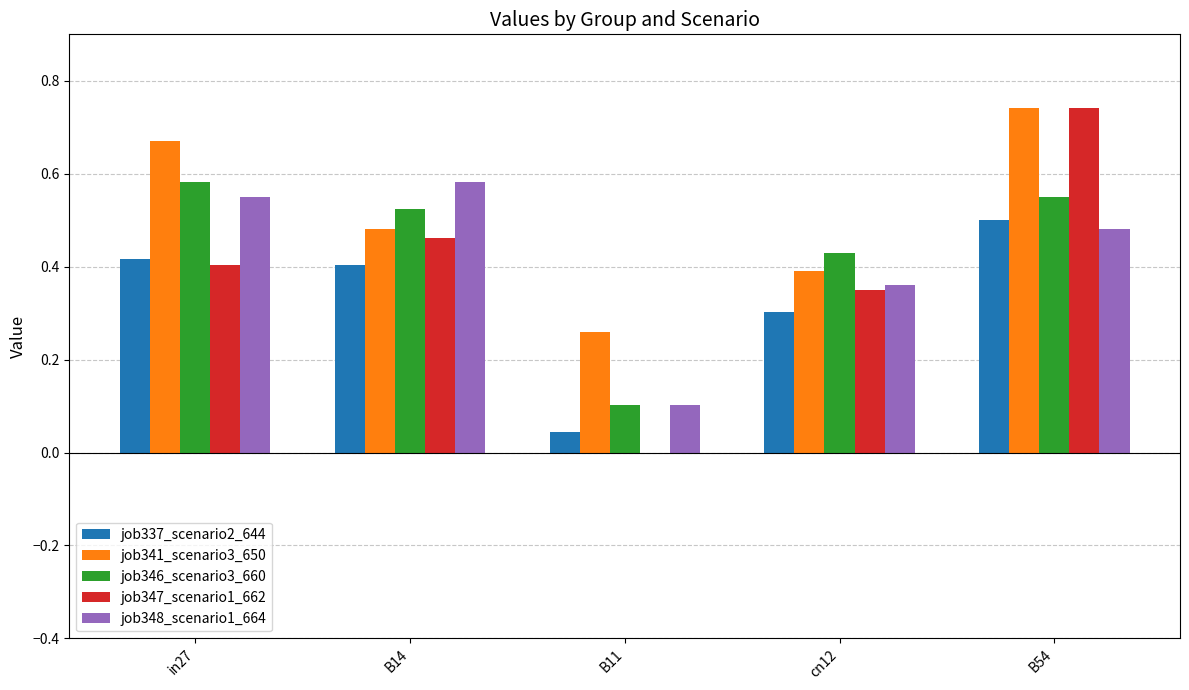

At which category is the sum across all series the highest?

B54